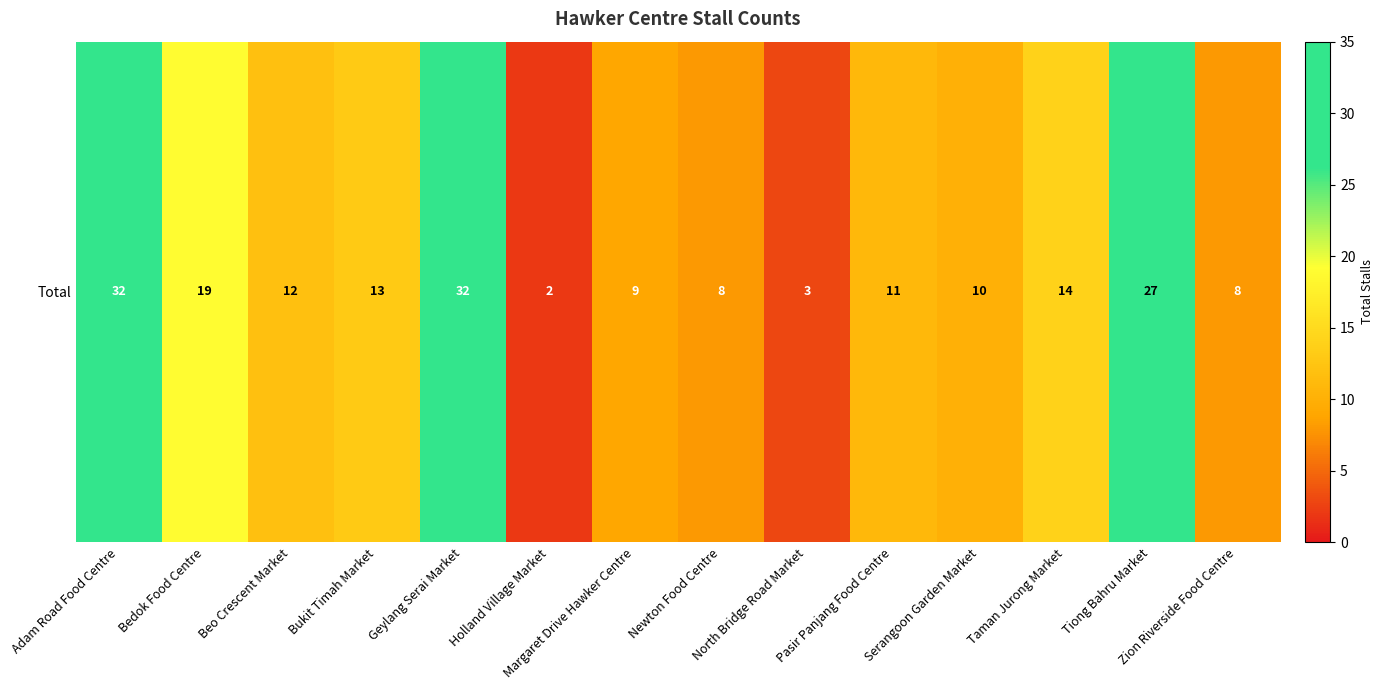

Which has a higher value, Newton Food Centre or Taman Jurong Market?

Taman Jurong Market